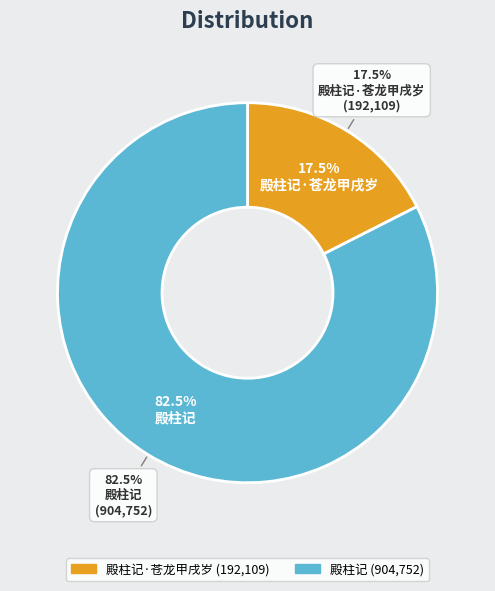

Count the number of slices in the pie.

2